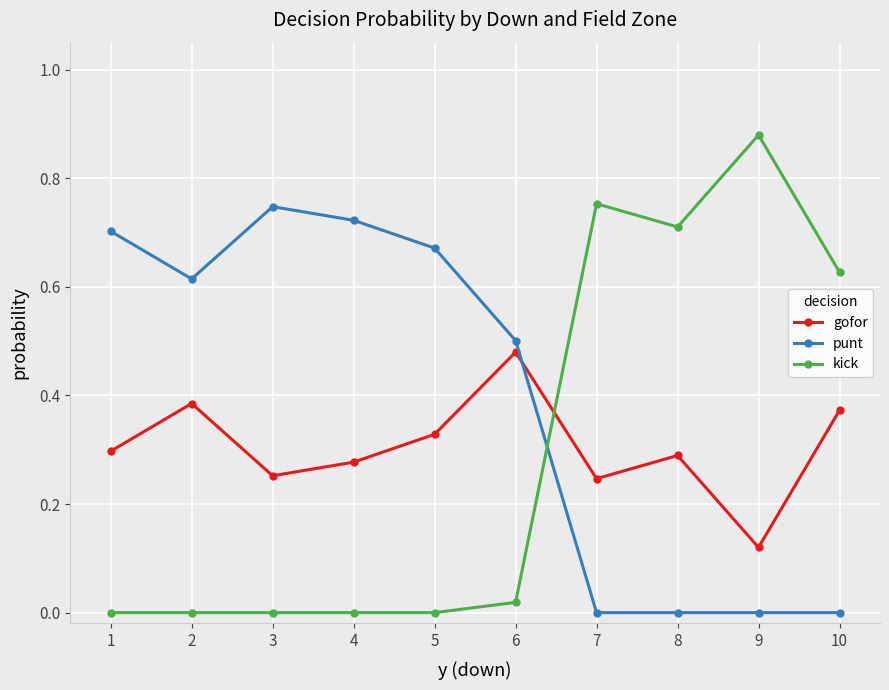

At which category does gofor reach its first local valley?

3